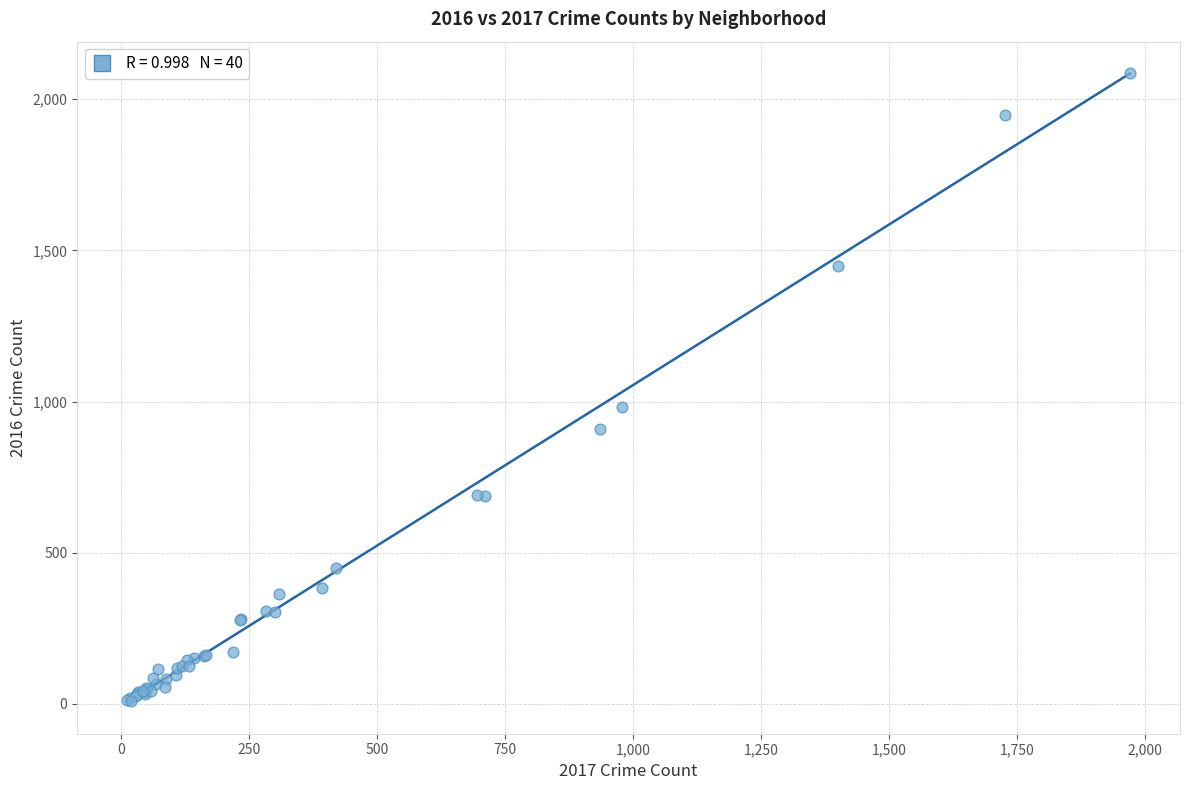

What Y value in the scatter plot is closest to 1048?

983